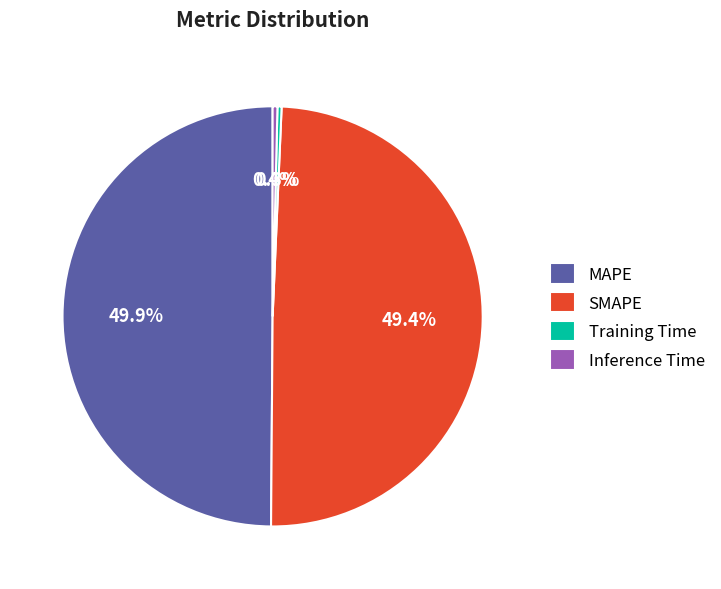

Does SMAPE account for over 50% of the chart?

No